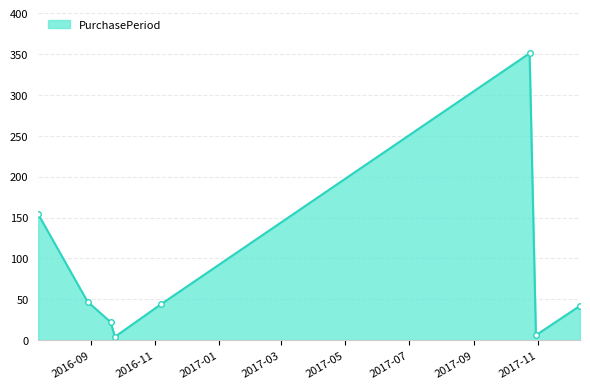

How many interior local peaks (higher than both neighbors) does the data have?

1